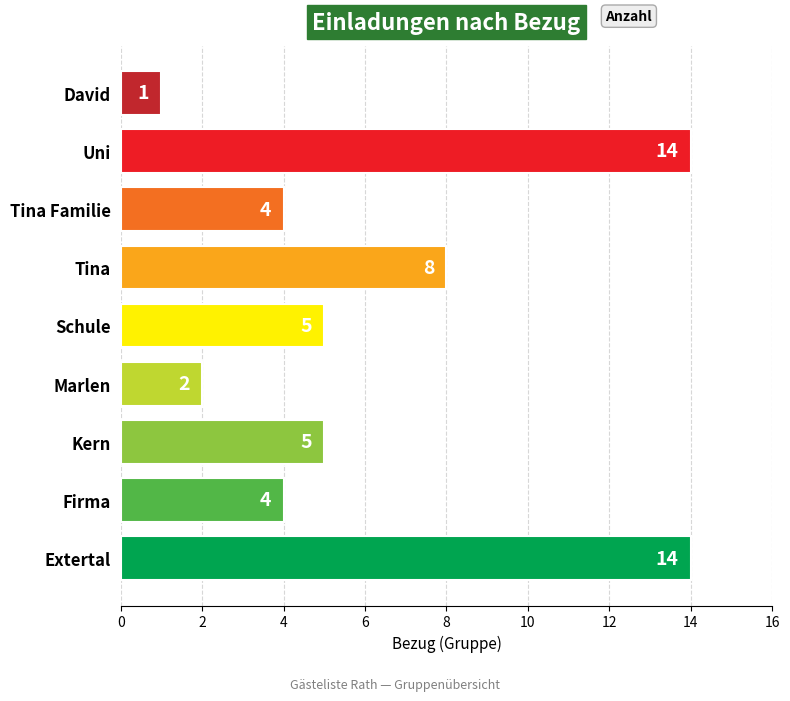

What is the greatest value displayed?

14